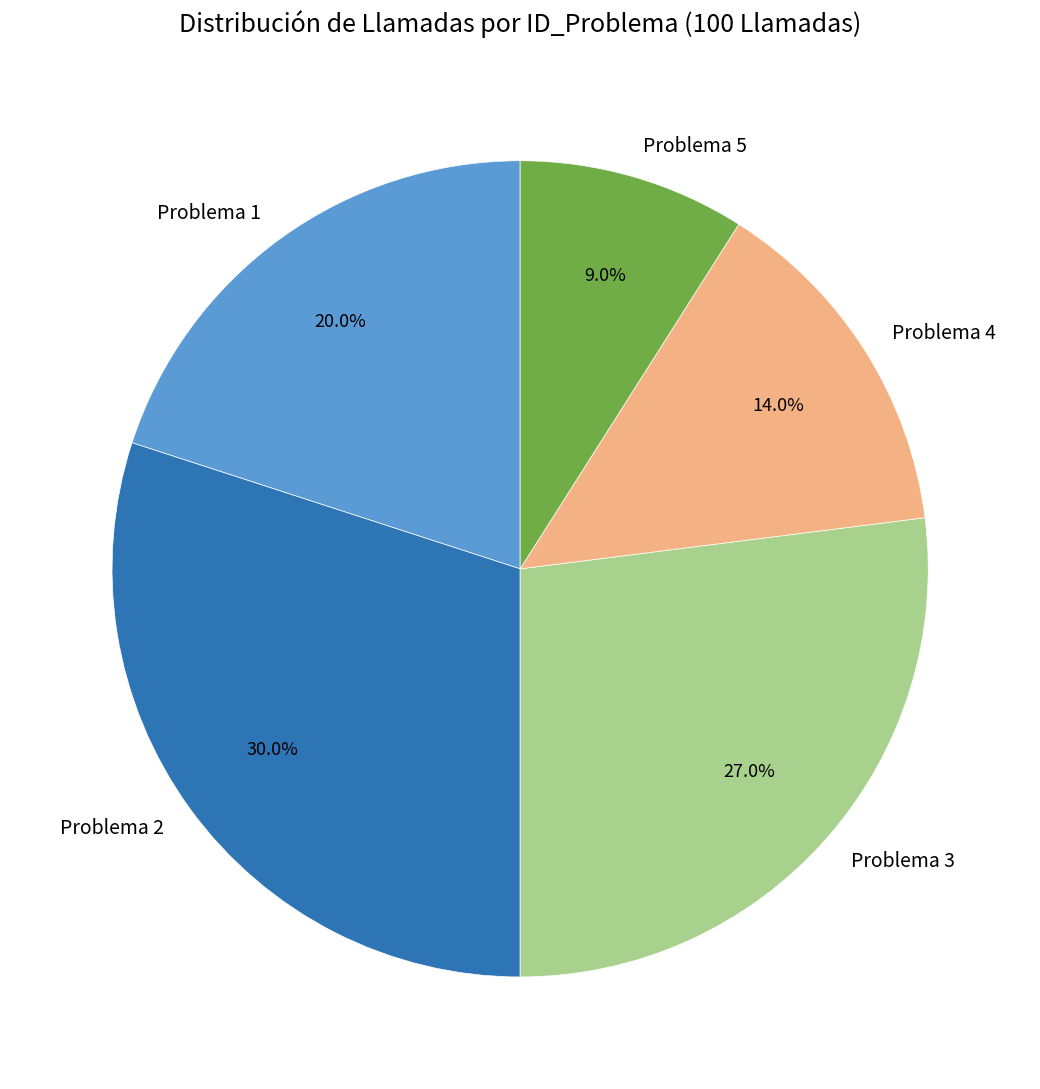

Combined, what portion of the pie is Problema 2 and Problema 1?

50.0%